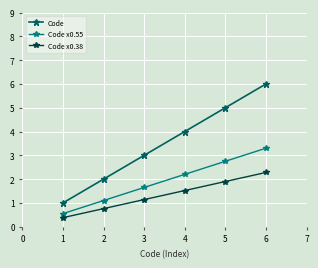

True or false: Code x0.38 has more than 0 points higher than both neighbors.

False